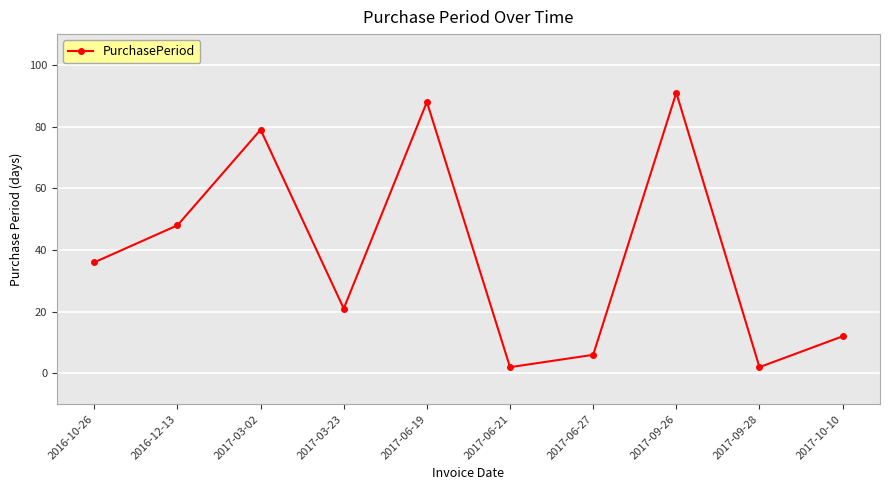

At which category does the data reach its first local peak?

2017-03-02